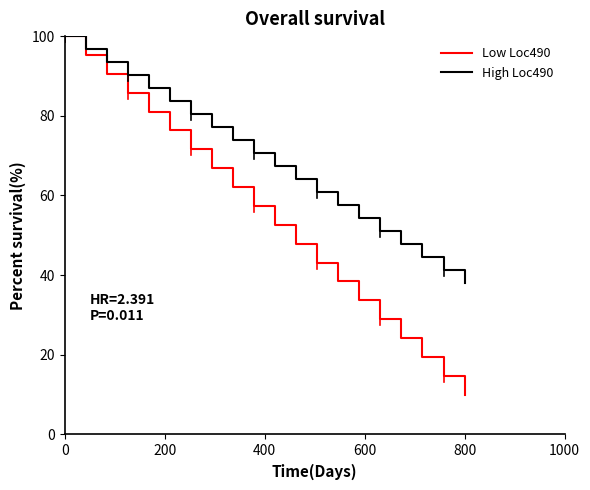

Which series has the widest spread of values?

Low Loc490